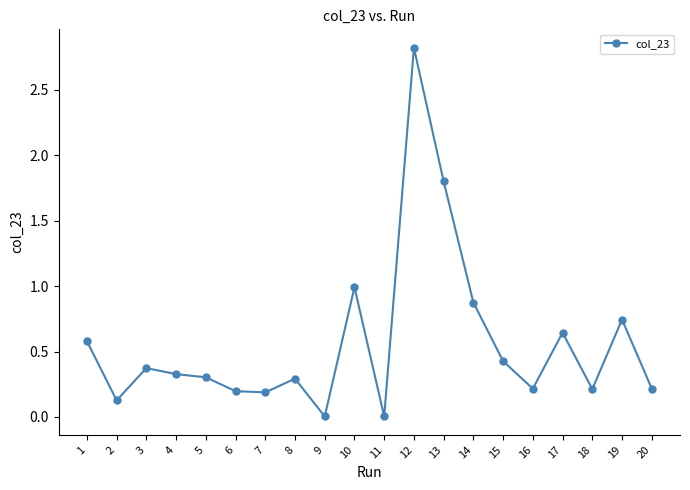

At which label is the value closest to 1?

10